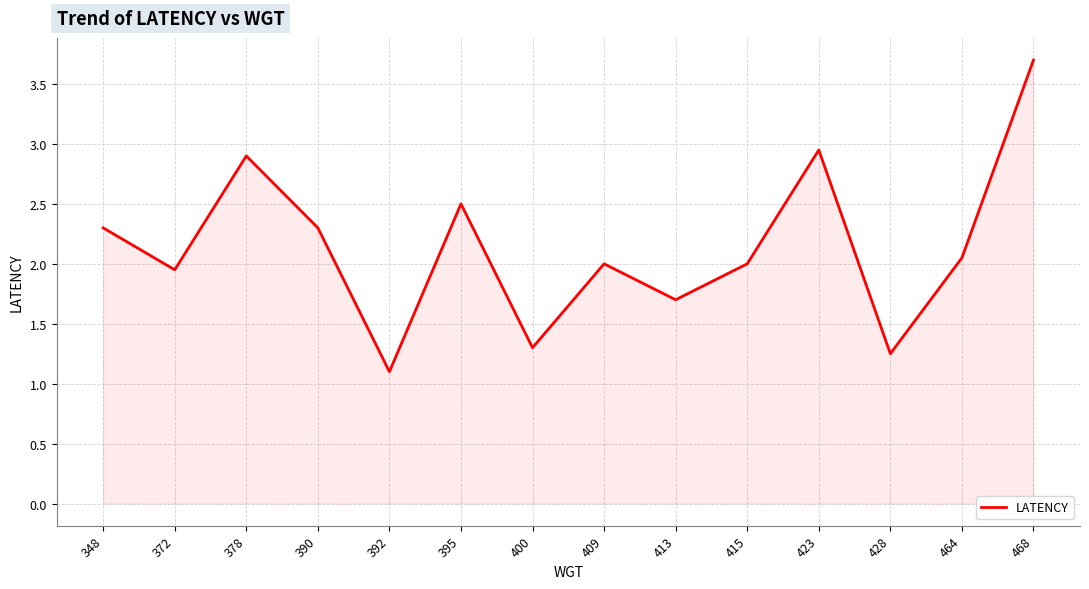

Which category has the lowest value across all series?

392